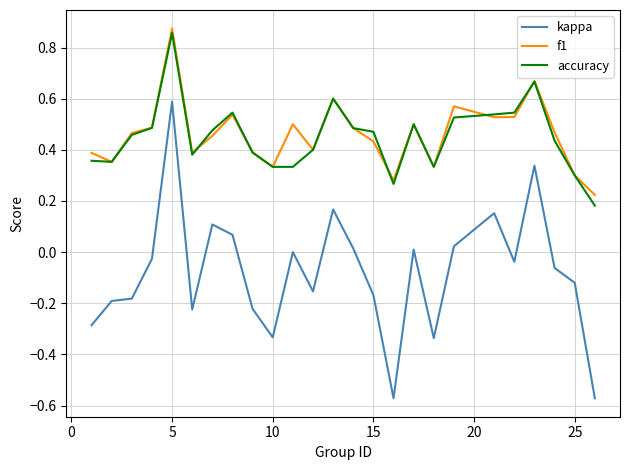

What is the sum of all accuracy values?

11.2